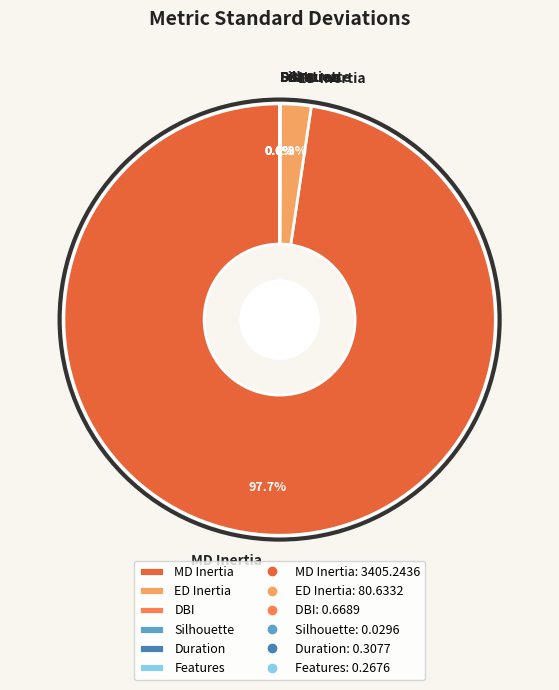

Is ED Inertia the majority of the pie?

No